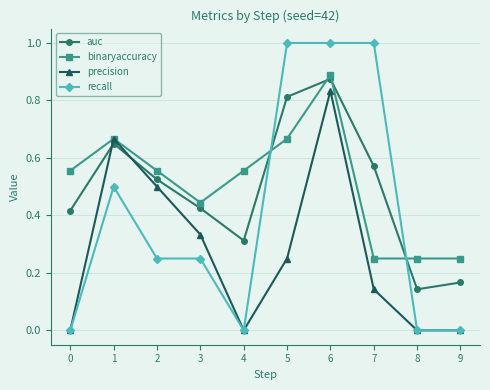

Is the value of recall at 6 greater than the value of auc at 9?

Yes